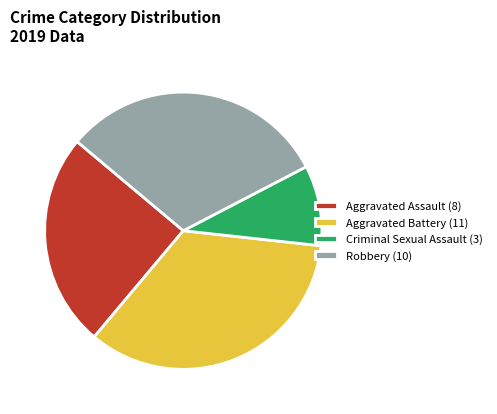

Which has a higher value, Criminal Sexual Assault or Robbery?

Robbery